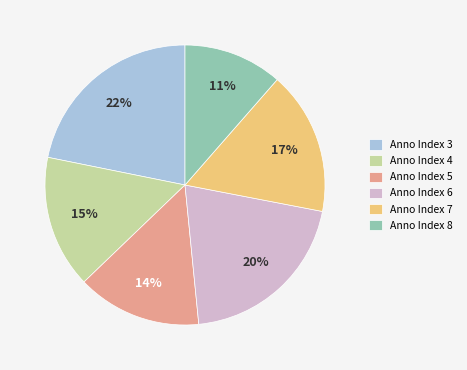

How many slices are in this pie chart?

6